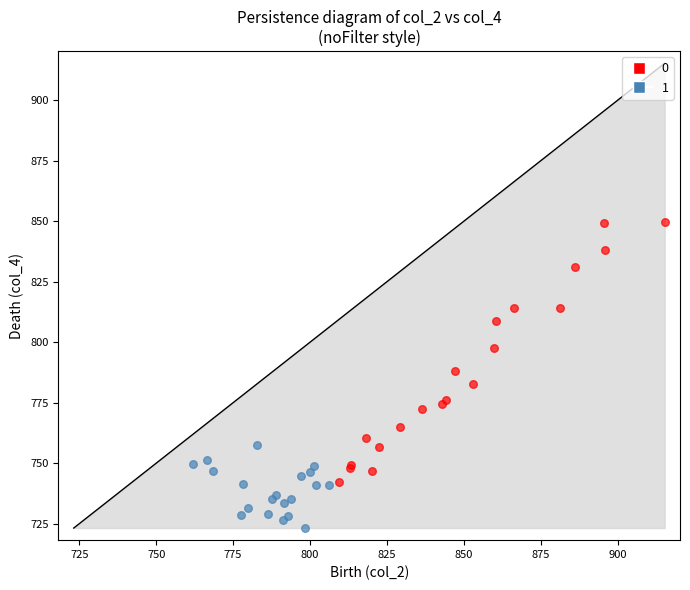

What are all the series names shown in the legend?

0, 1